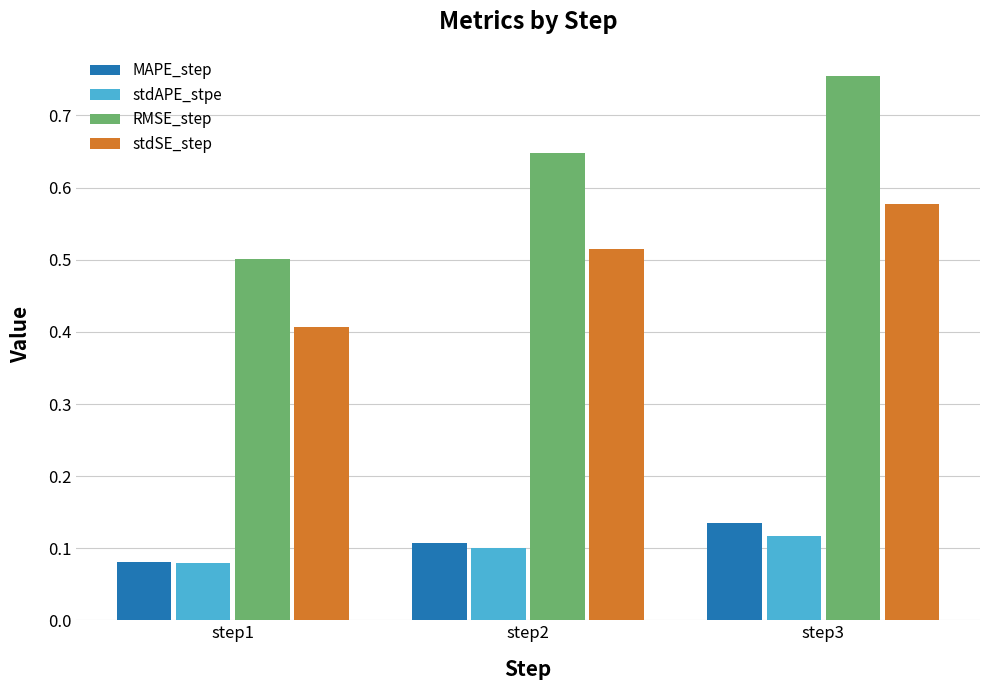

What is the total value across all series at step3?

1.6